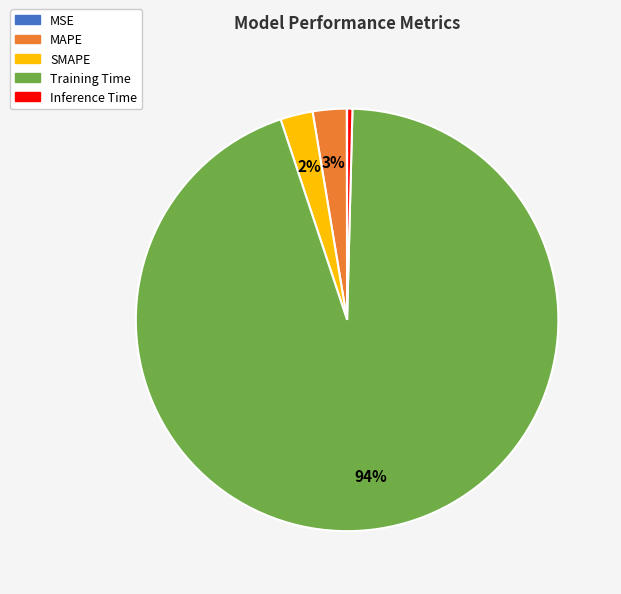

What percentage is the SMAPE slice, to the nearest percent?

2%